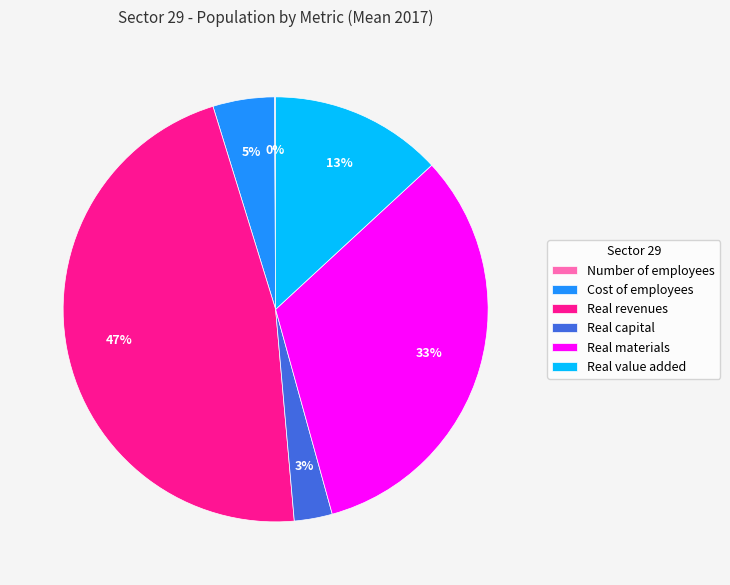

Which slice is the largest?

Real revenues